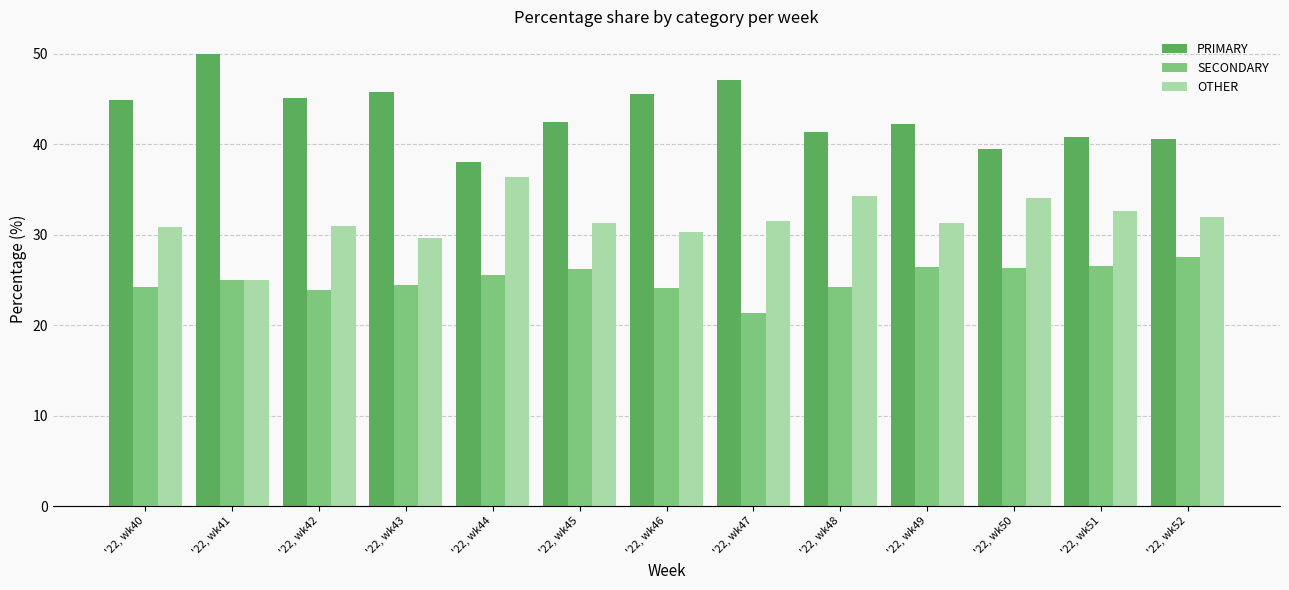

What is the sum of all PRIMARY values?

563.6